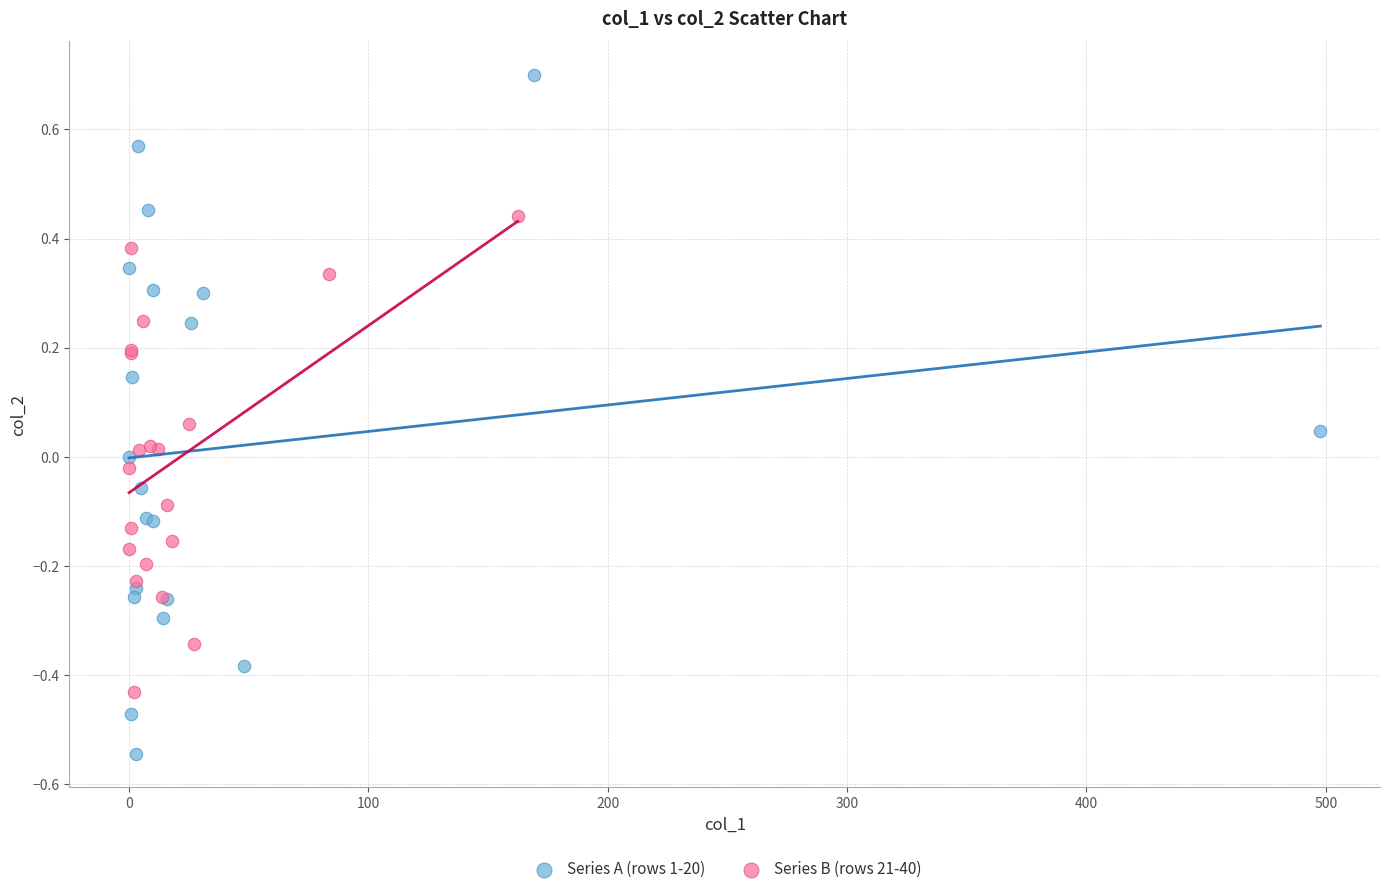

Which series has the widest spread of Y values?

Series A (rows 1-20)